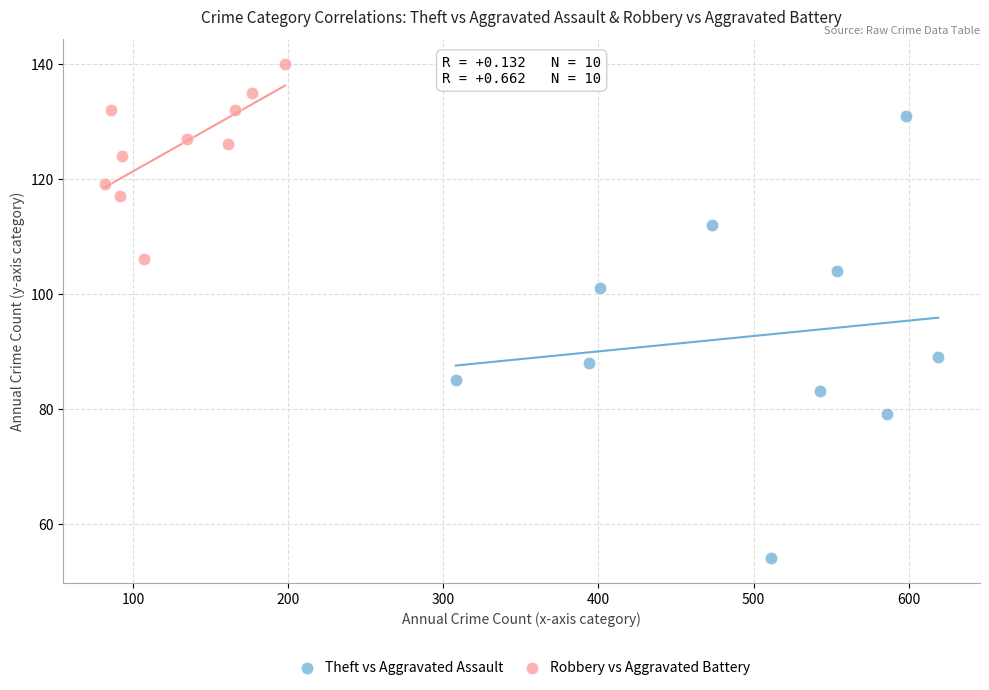

What are all the series names shown in the legend?

Theft vs Aggravated Assault, Robbery vs Aggravated Battery